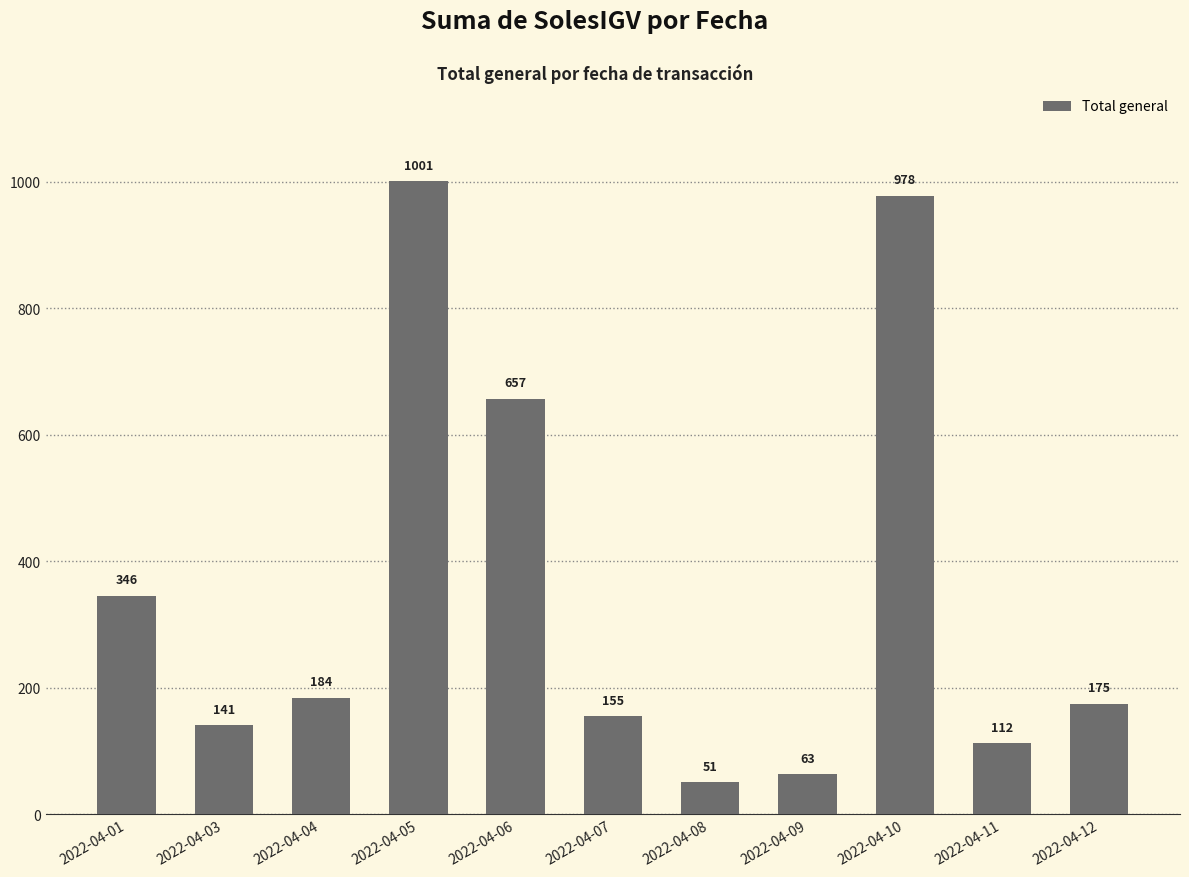

What is the change in value from 2022-04-10 to 2022-04-12?

-803.2